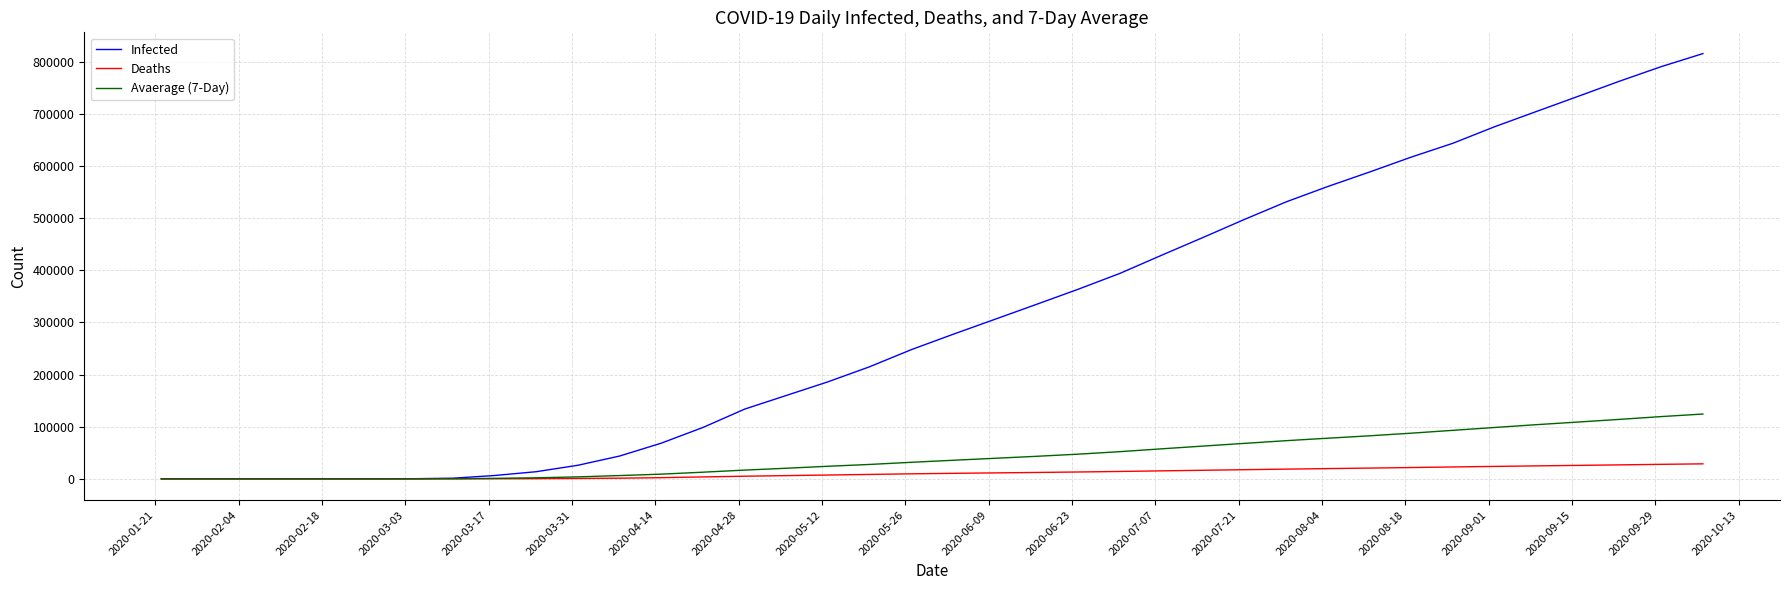

Which series has the widest spread of values?

Infected